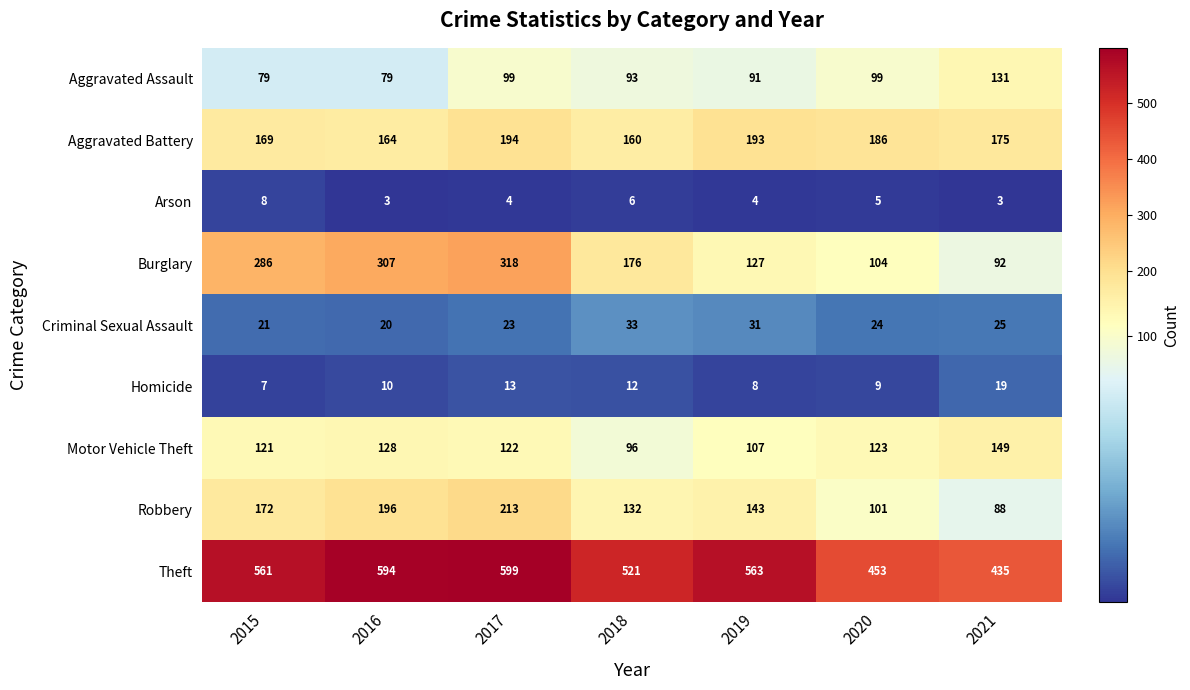

What is the sum of all Criminal Sexual Assault values?

177